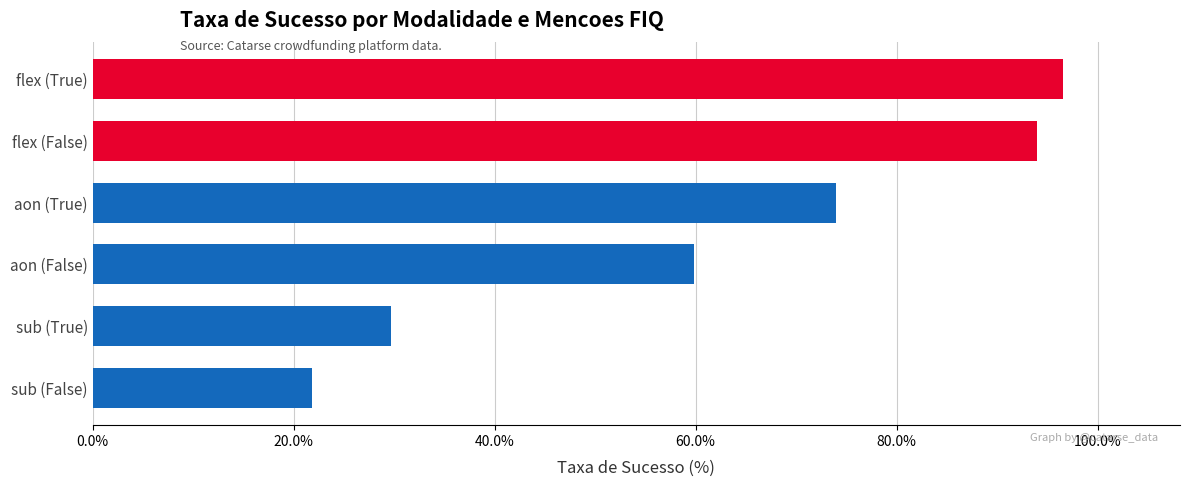

What is the label of the 3rd bar from the top?

aon (True)